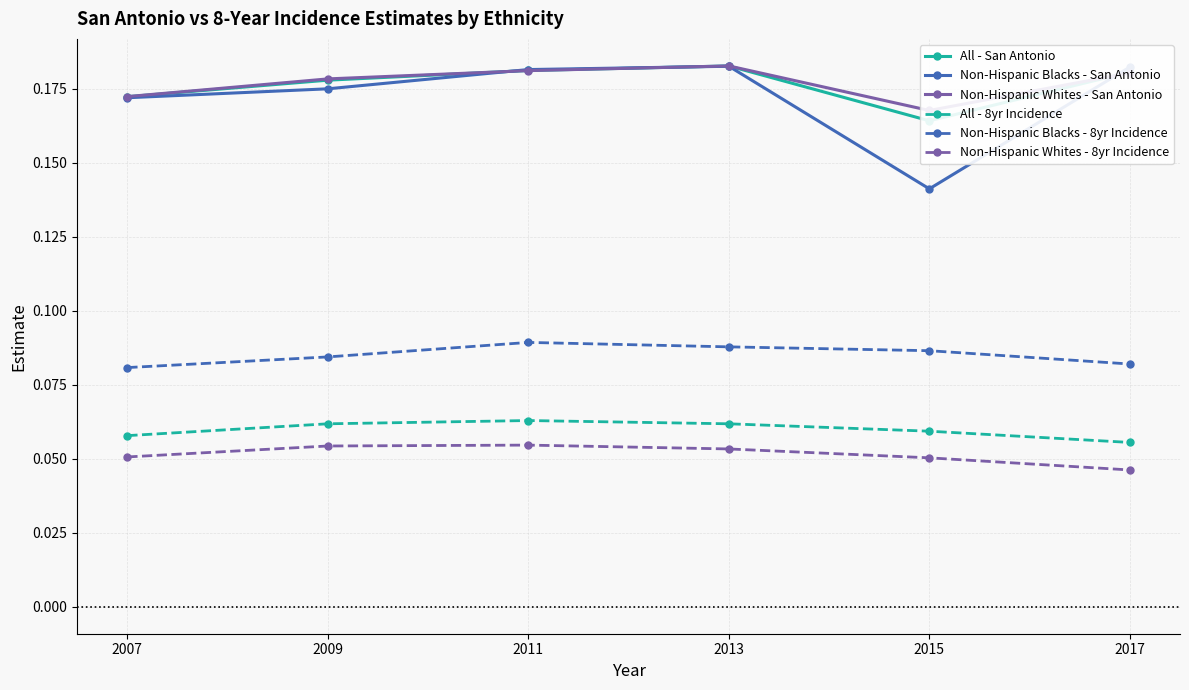

What is the value of the Non-Hispanic Blacks - 8yr Incidence point at the 2nd from the left?

0.1